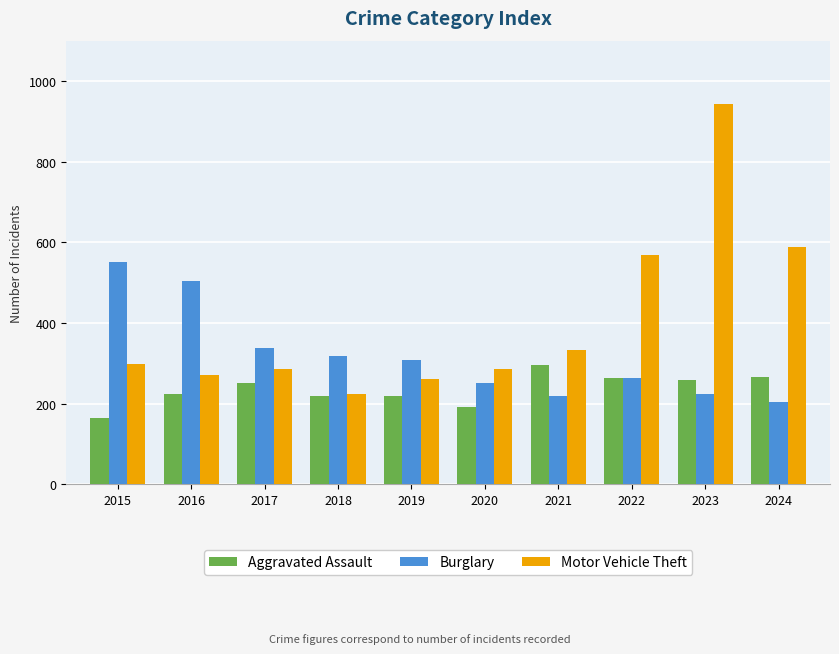

How many data points does each series have?

10